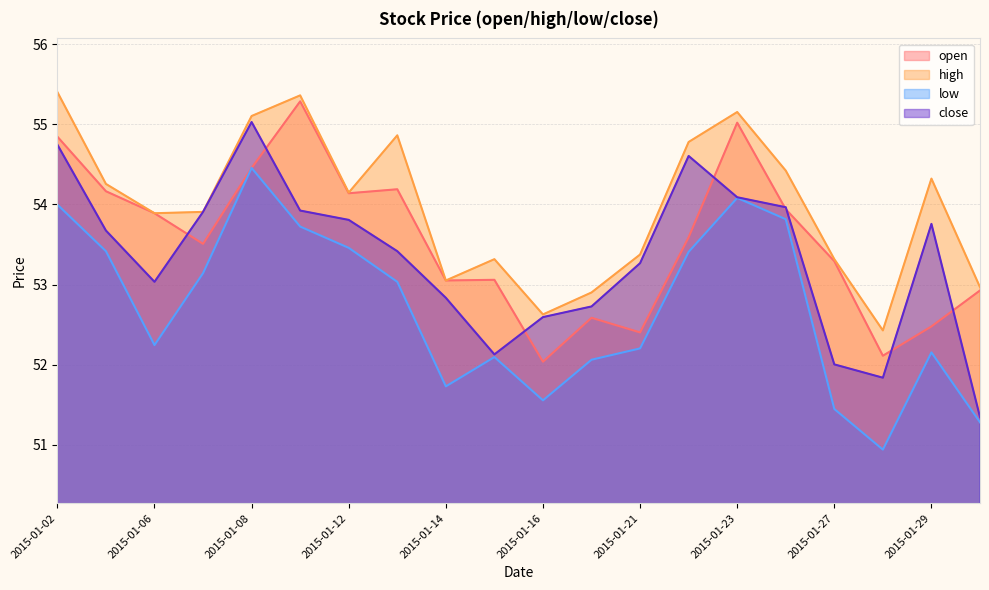

How many data points in open are above 53?

14